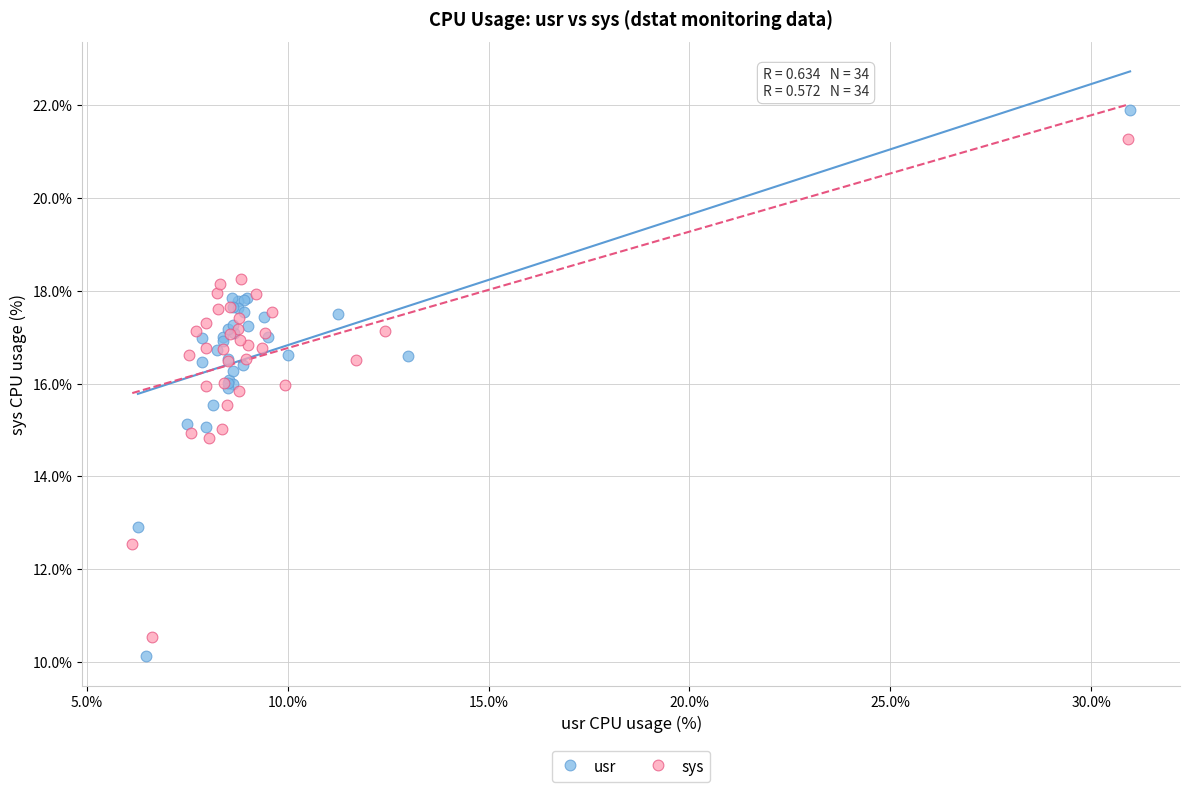

What are all the series names shown in the legend?

usr, sys